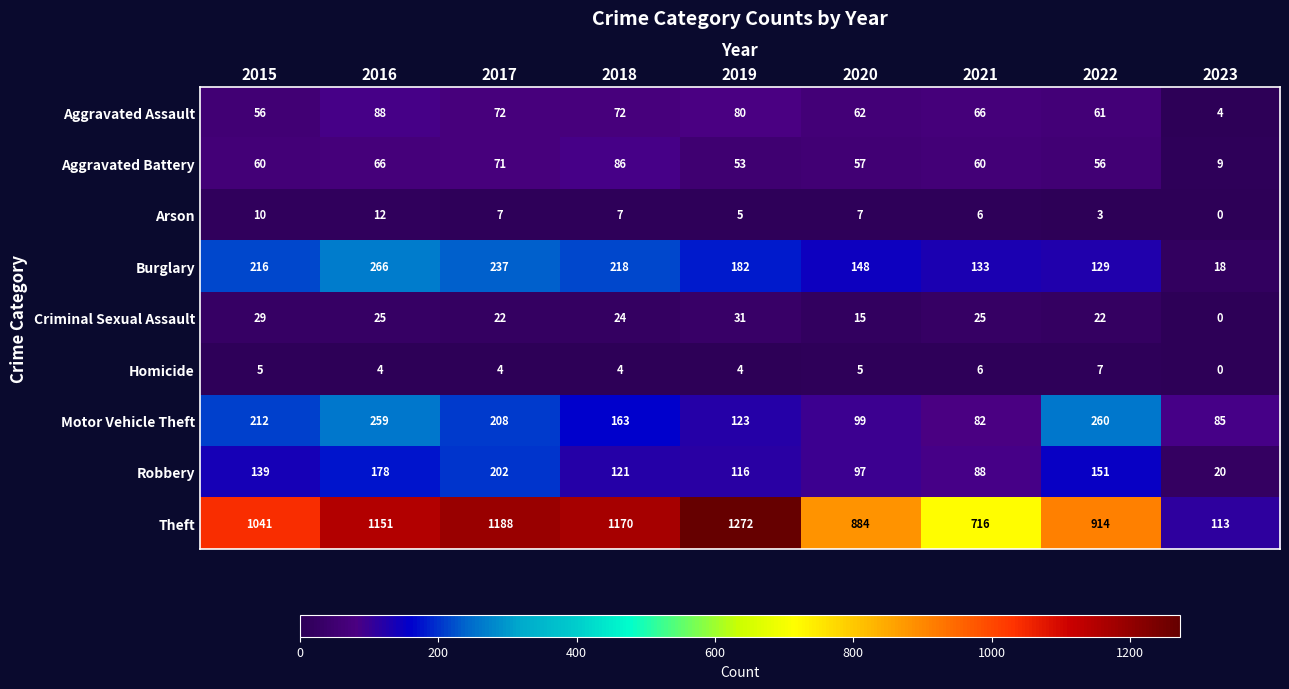

What is the maximum value for Criminal Sexual Assault?

31